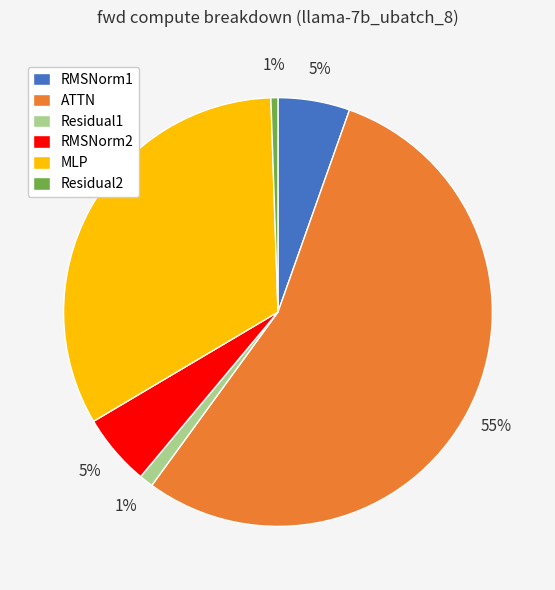

The MLP slice represents 33% of the pie. True or false?

True